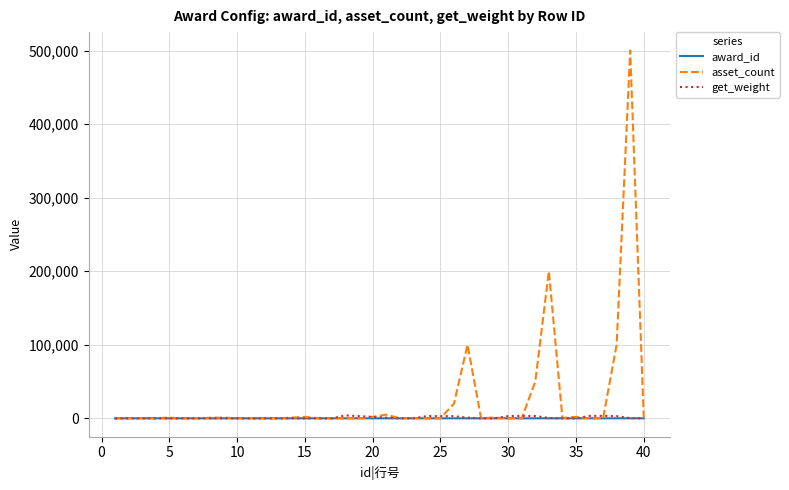

Which series has the largest range (max minus min)?

asset_count